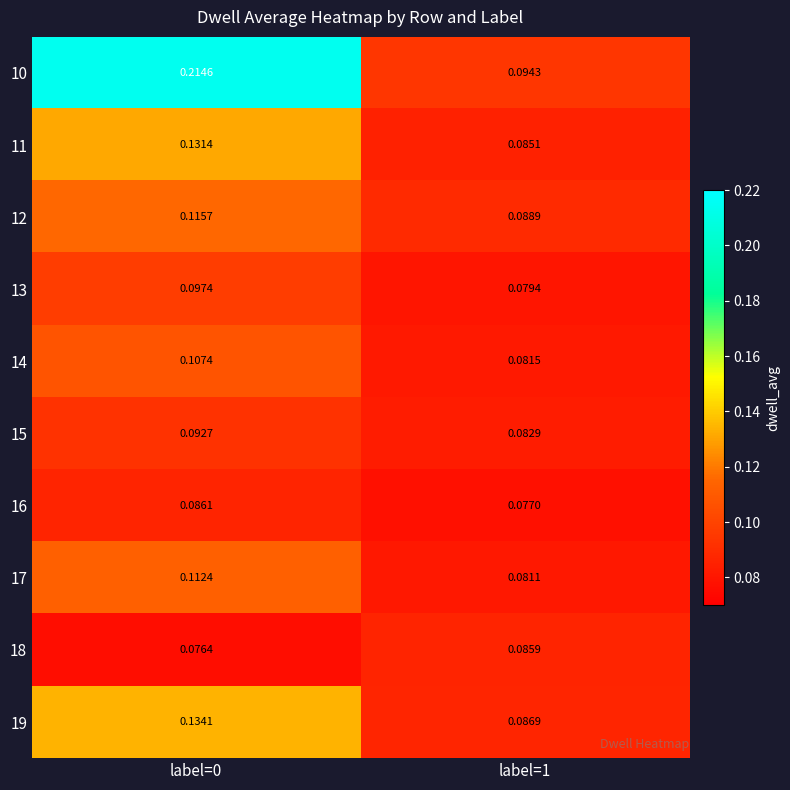

Is the value of 19 at label=0 greater than the value of 17 at label=0?

Yes